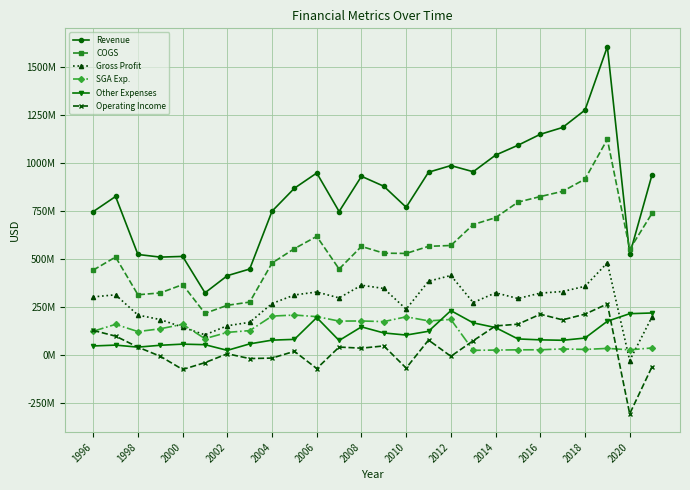

What is the average value of the Gross Profit series?

273989077